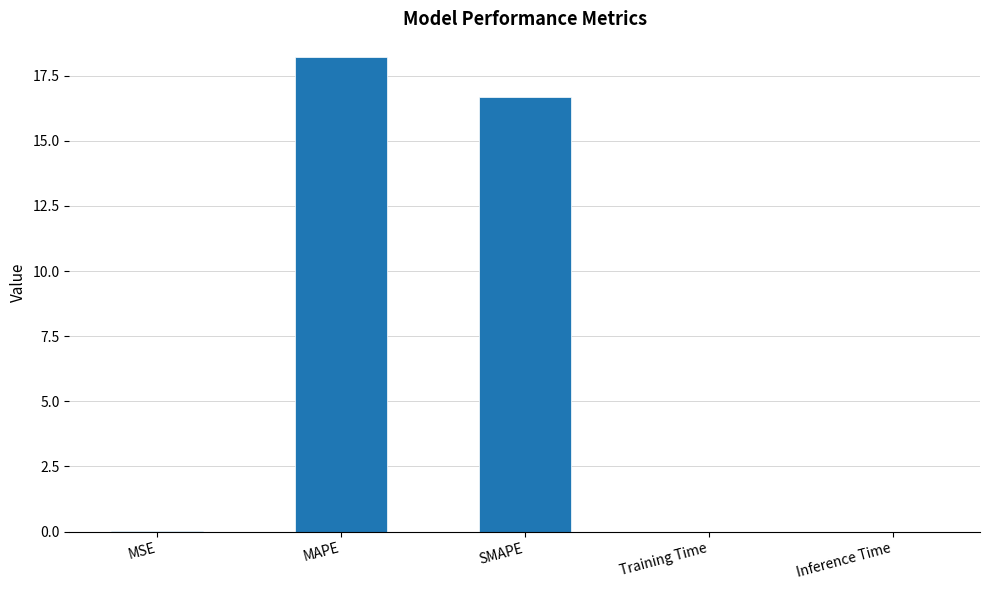

Does the chart contain stacked bars?

No